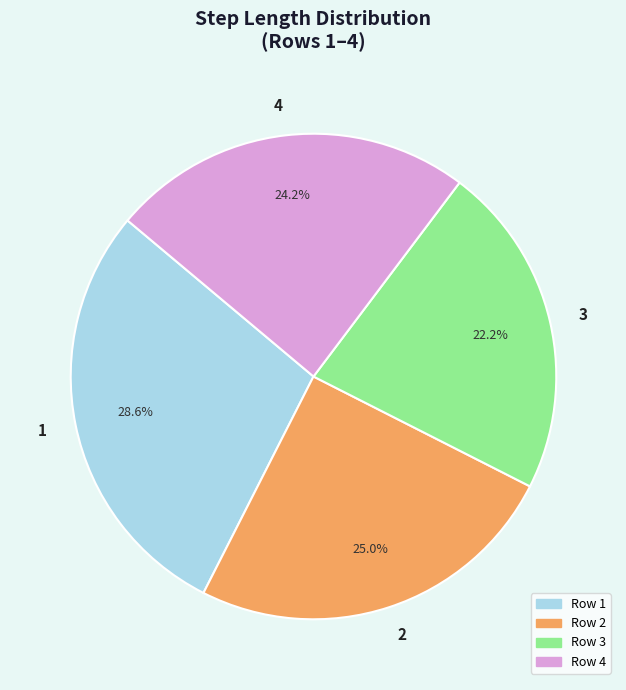

Which slice is the smallest?

3